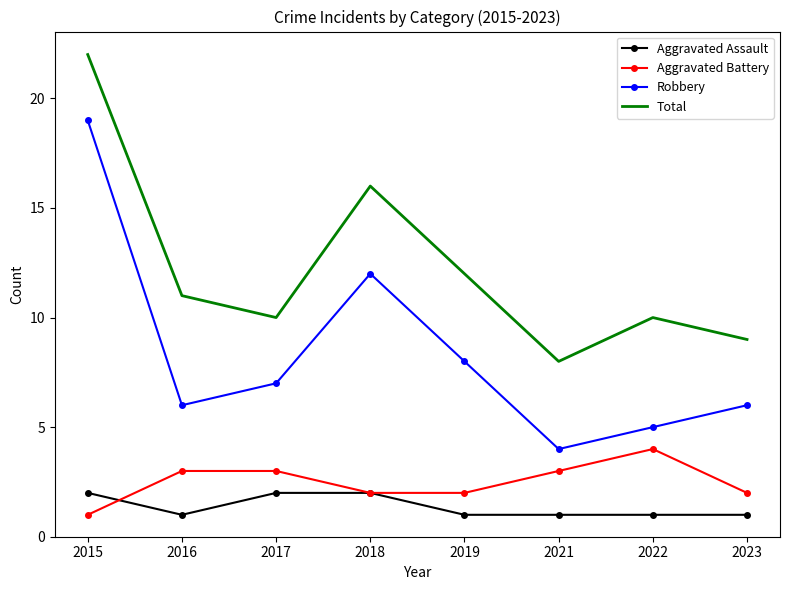

Which series has the largest total across all categories?

Total